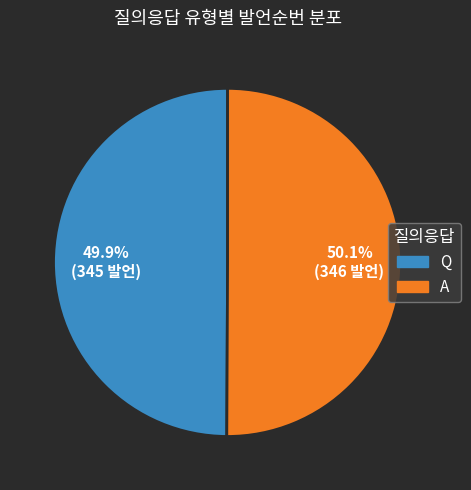

What is the ratio of the value at Q to the value at A?

1.0